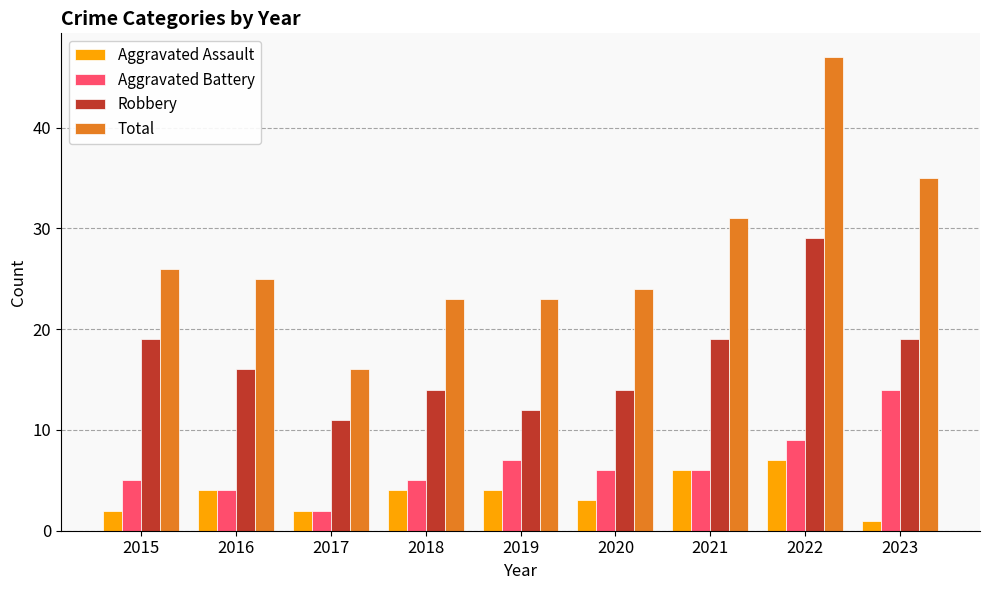

How many groups of bars are there?

9